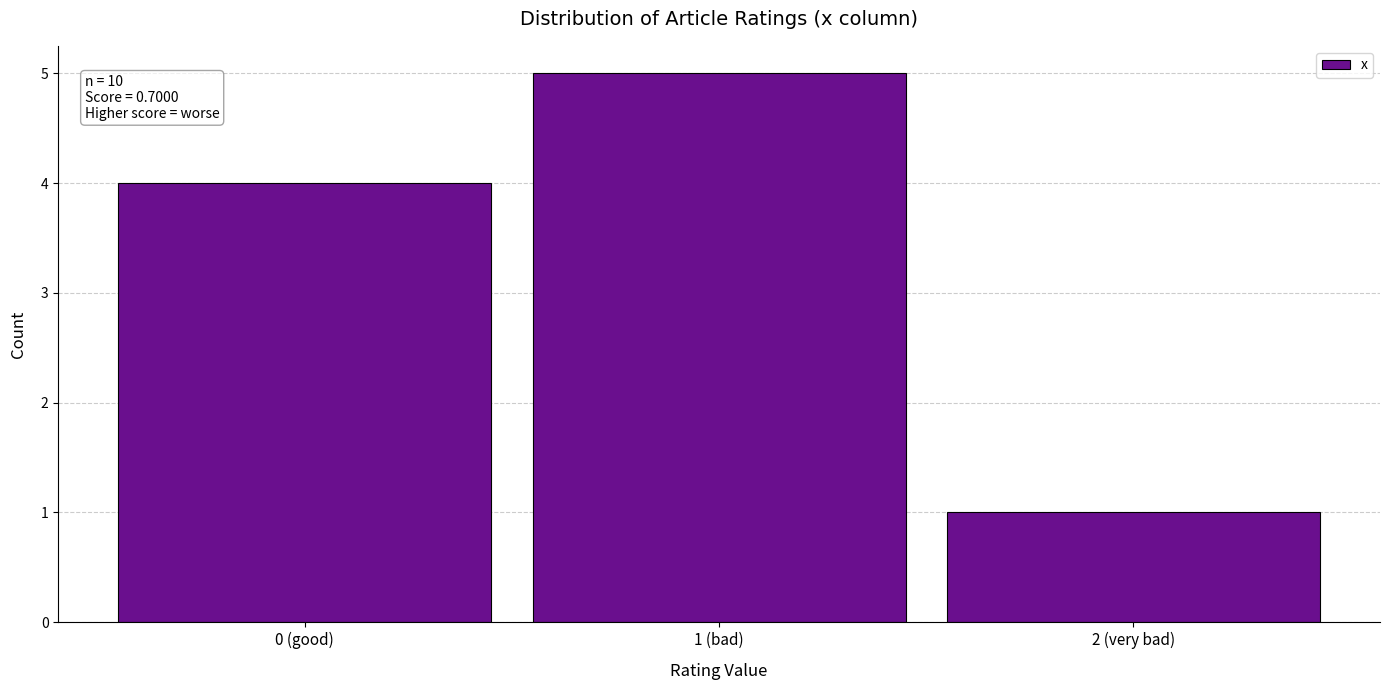

Reading left to right, transcribe all the data shown in this chart.

0 (good)=4	1 (bad)=5	2 (very bad)=1